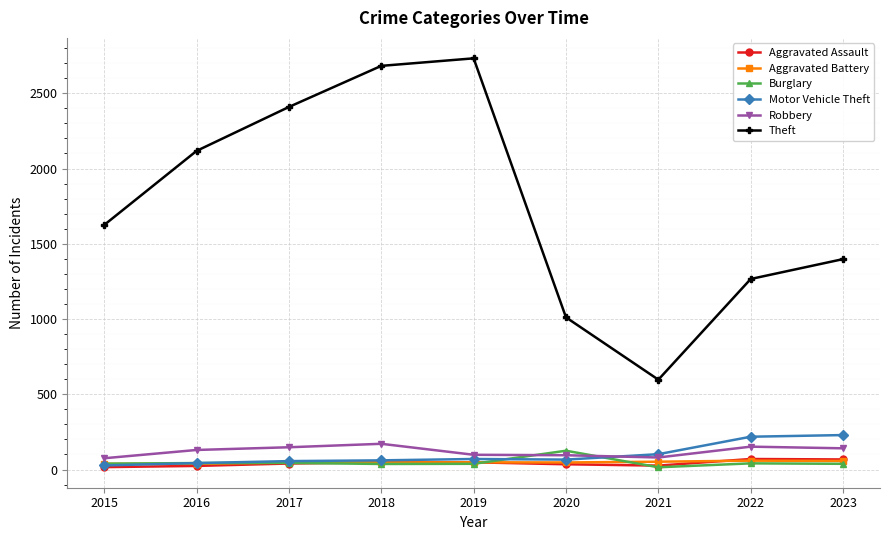

Which series has the widest spread of values?

Theft